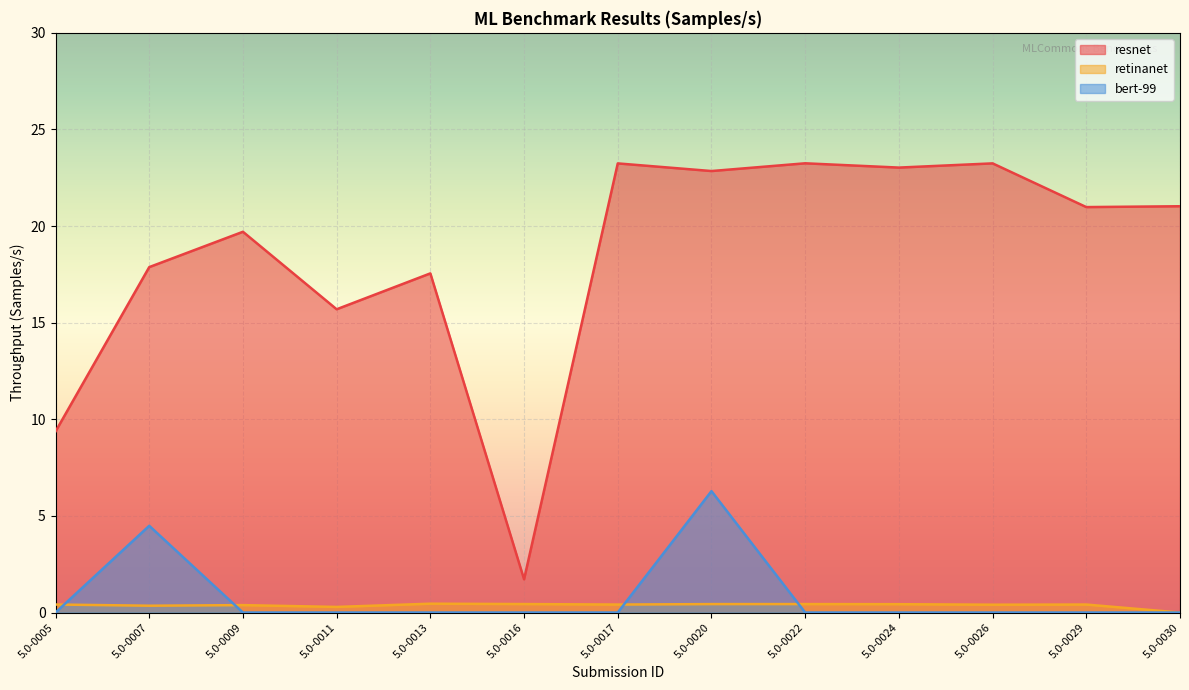

What is the difference between the resnet values at 5.0-0030 and 5.0-0007?

3.1